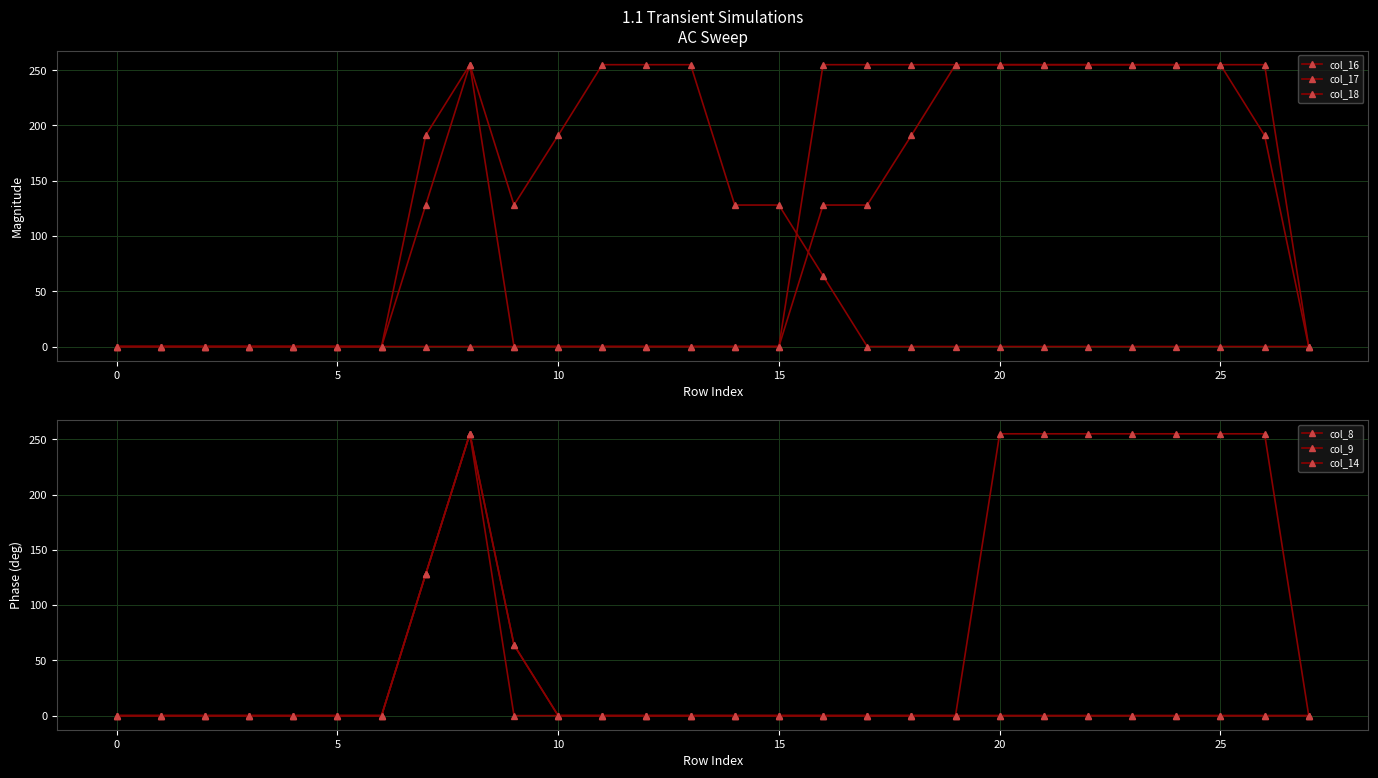

How many data points does each series have?

28